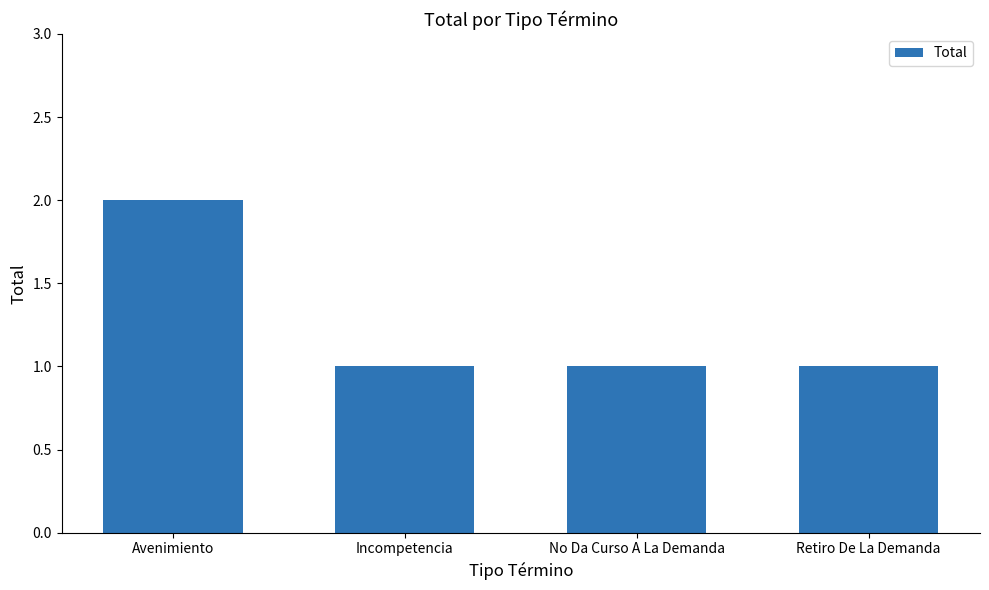

Count the number of categories in the chart.

4